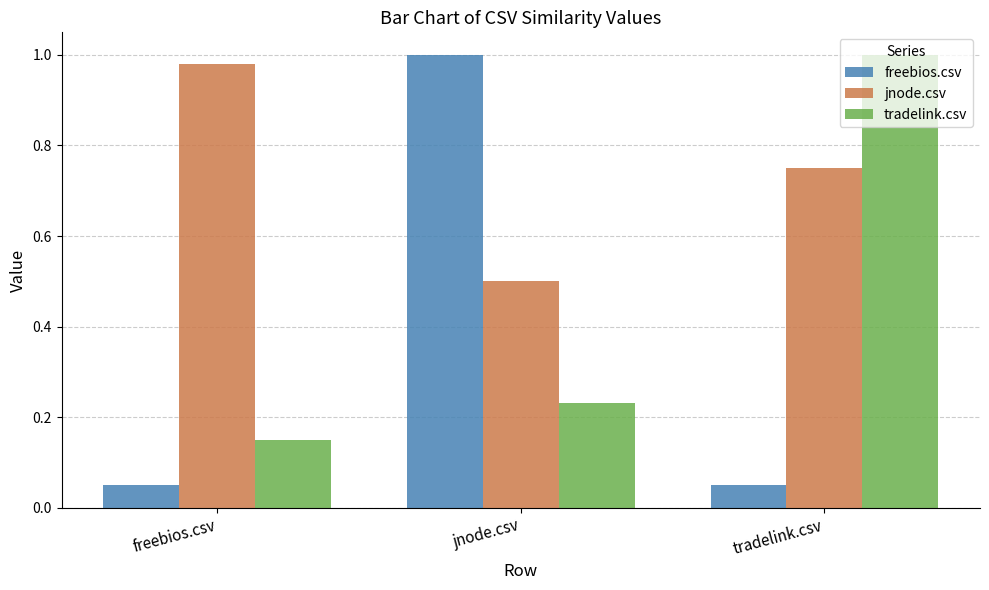

What is the average value of the jnode.csv series?

0.7